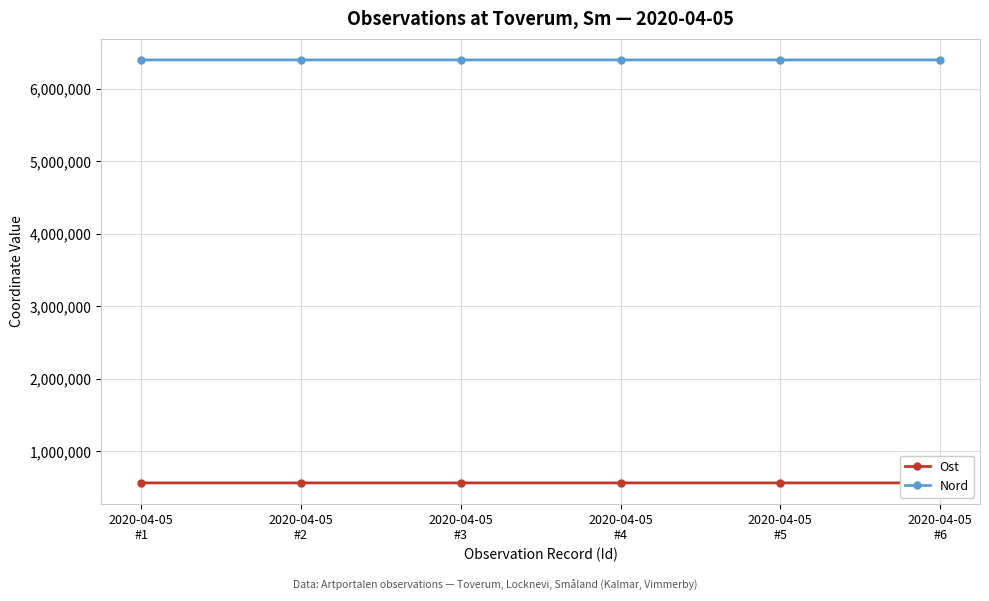

At which category is the sum across all series the highest?

2020-04-05
#4